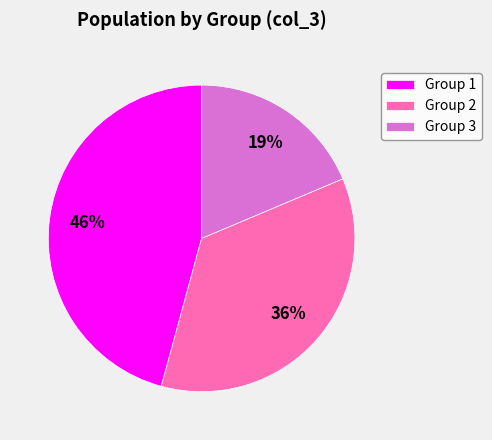

True or false: Group 1 accounts for 46% of the total.

True